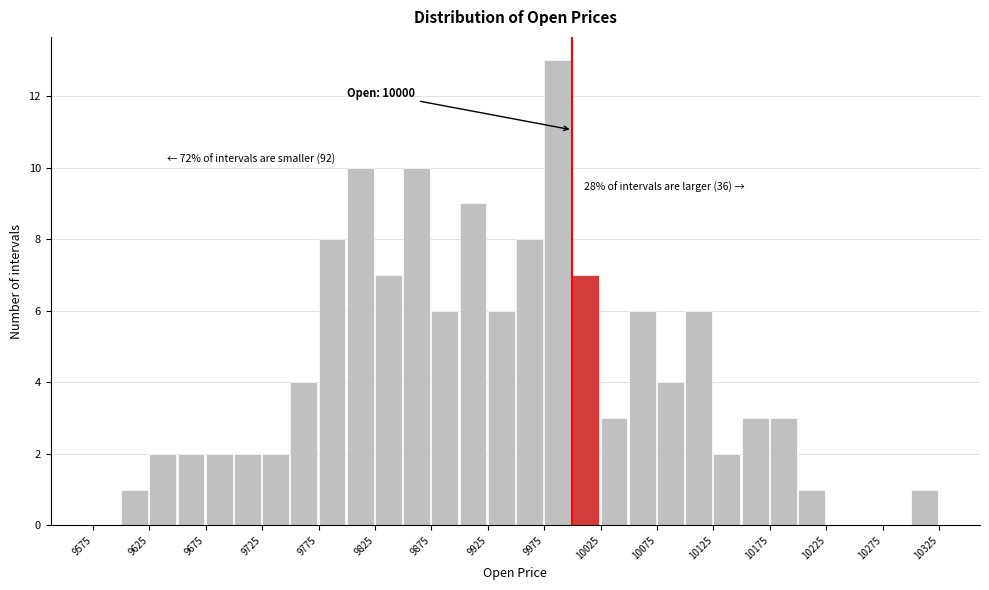

Over which range of the x-axis is the bar tallest?

9975 to 10000